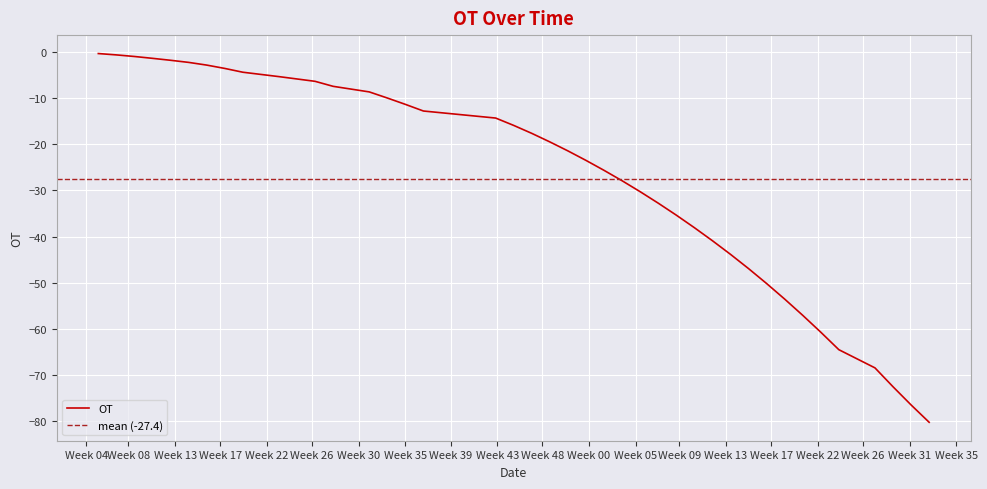

What is the lowest value of the OT series?

-80.3